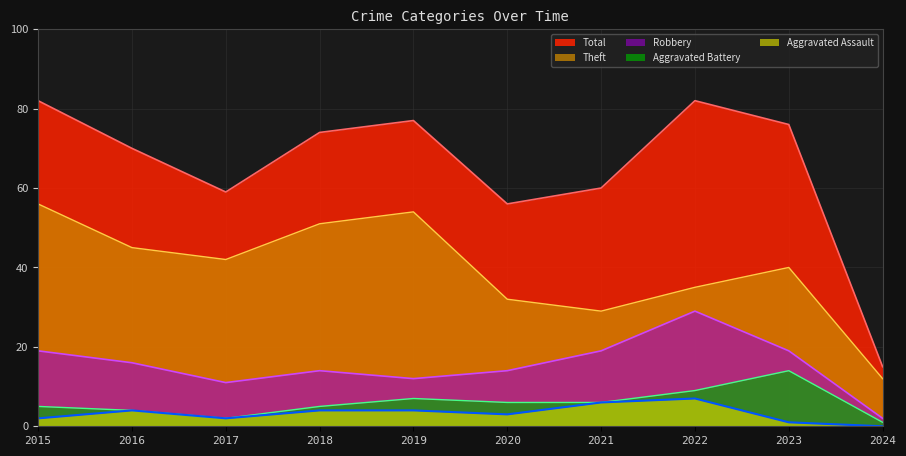

Which has a higher value, 2024 or 2022?

2022